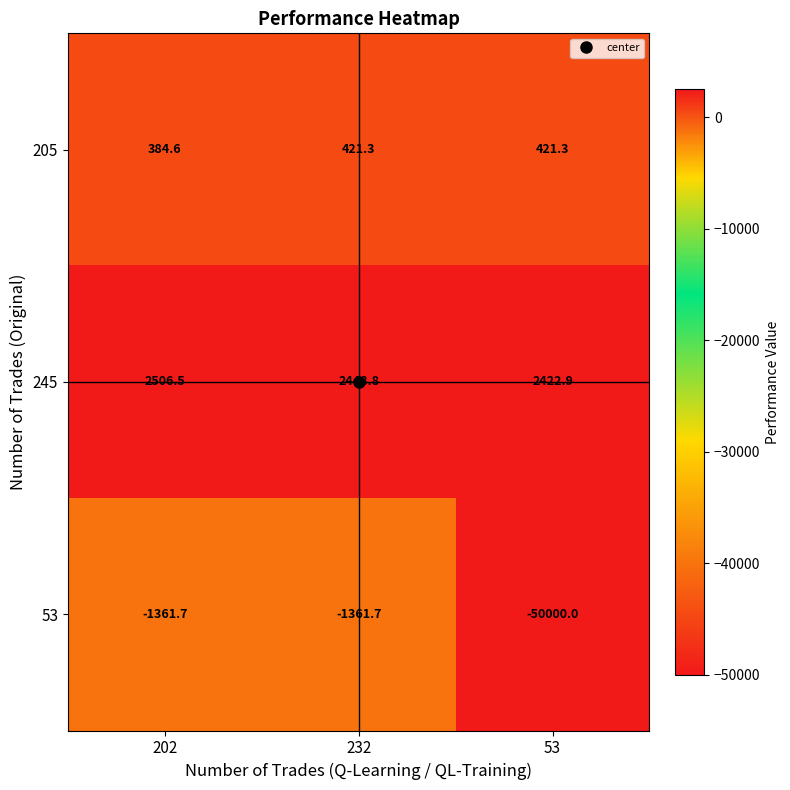

What is the spread (max minus min) of values at 232?

3810.5